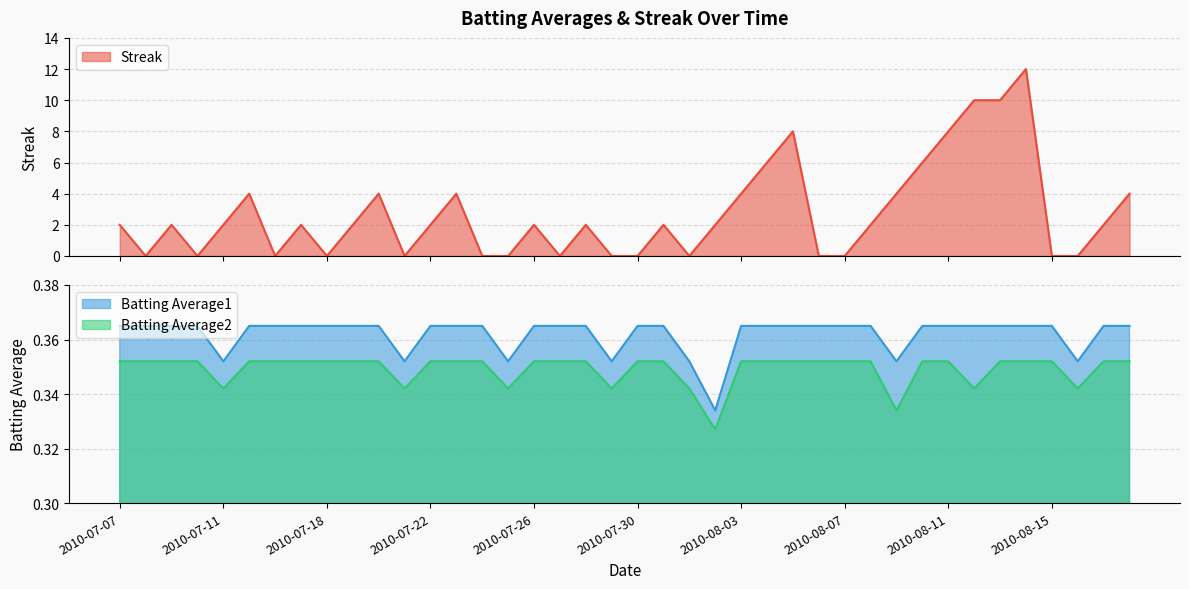

Which series changed the most between 2010-07-30 and 2010-08-06?

Streak